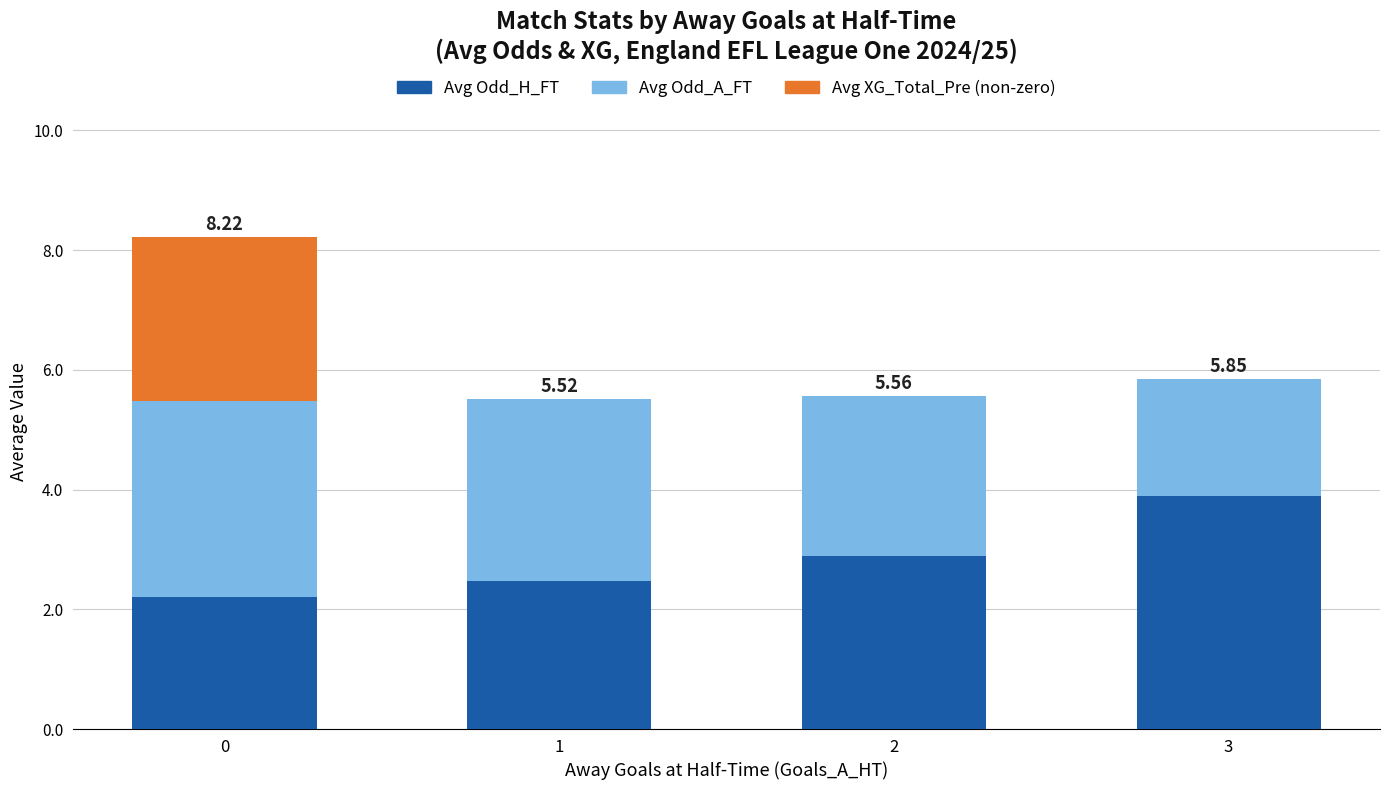

Are the bars grouped side by side (vs. stacked)?

No